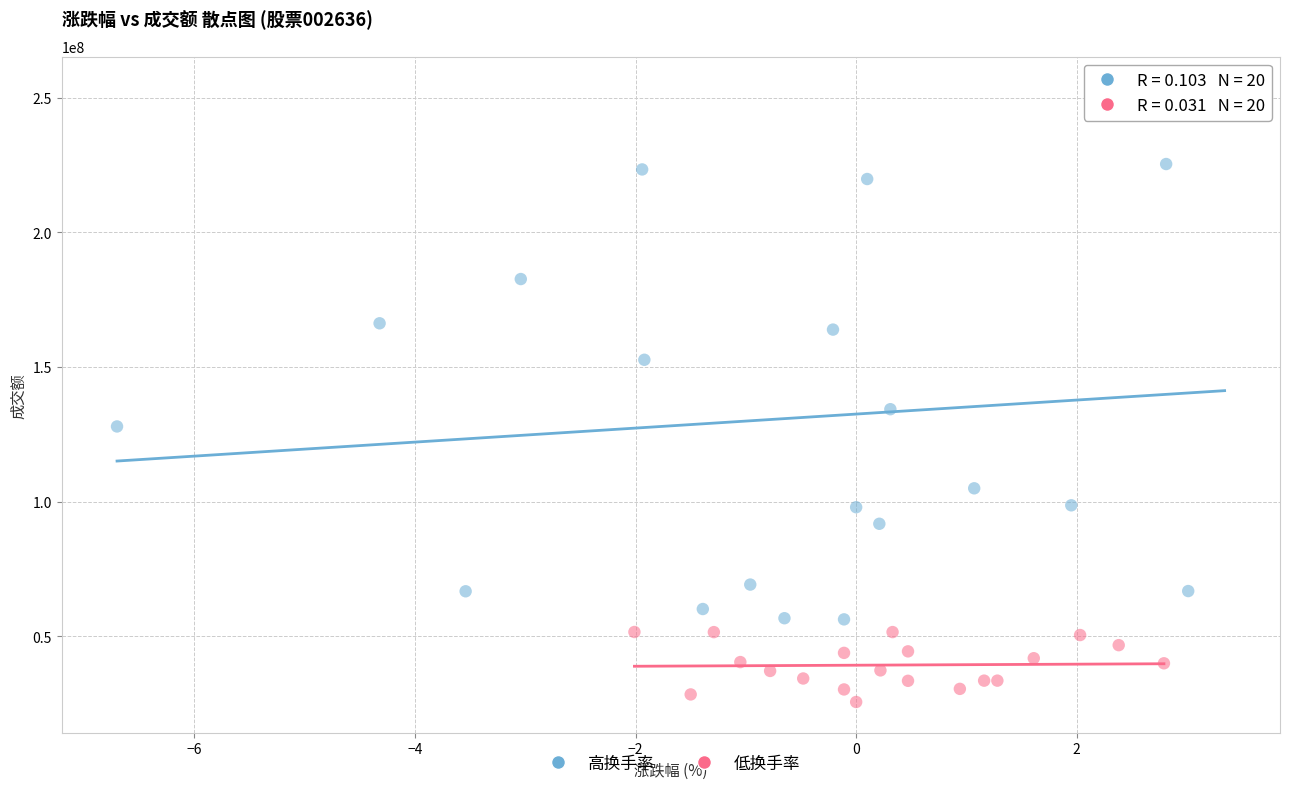

What are all the series names shown in the legend?

高换手率, 低换手率